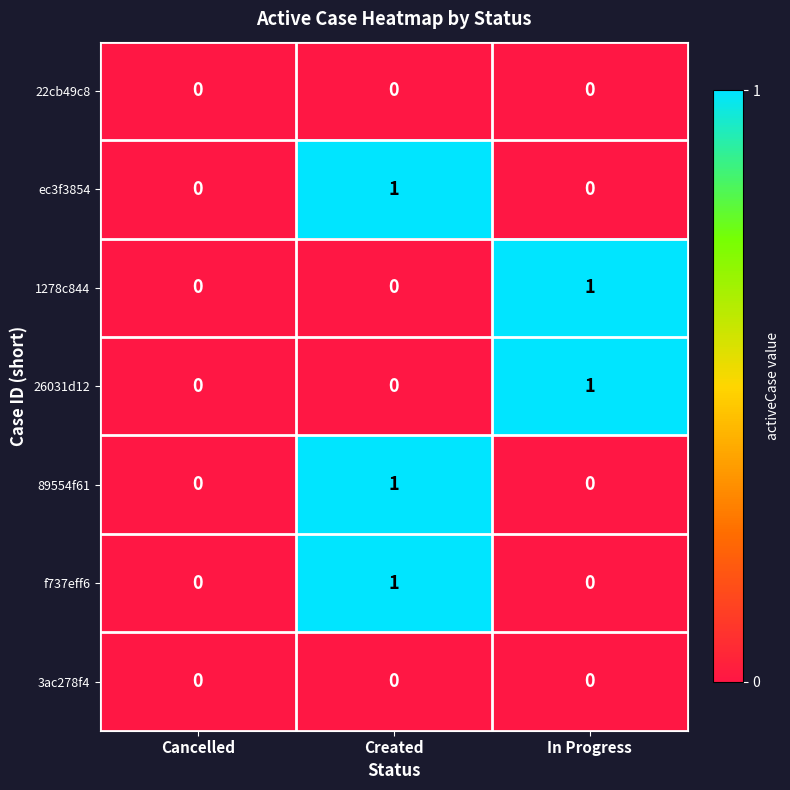

What is the total value across all series at Created?

3